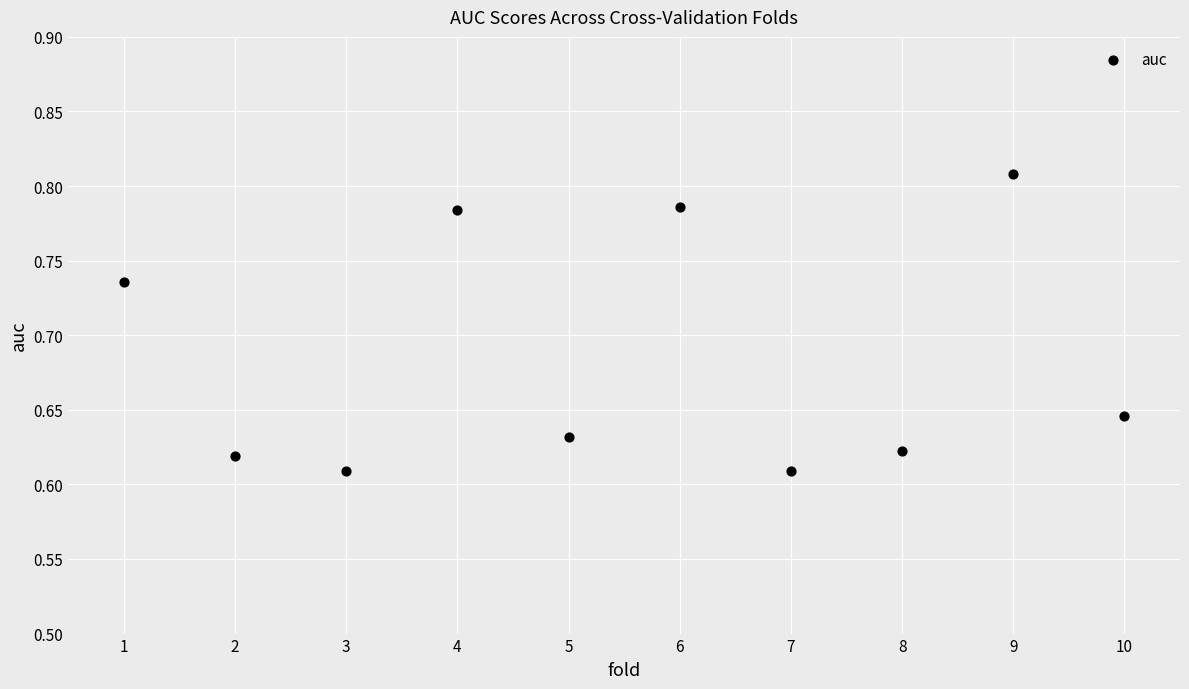

What is the average X value?

5.5